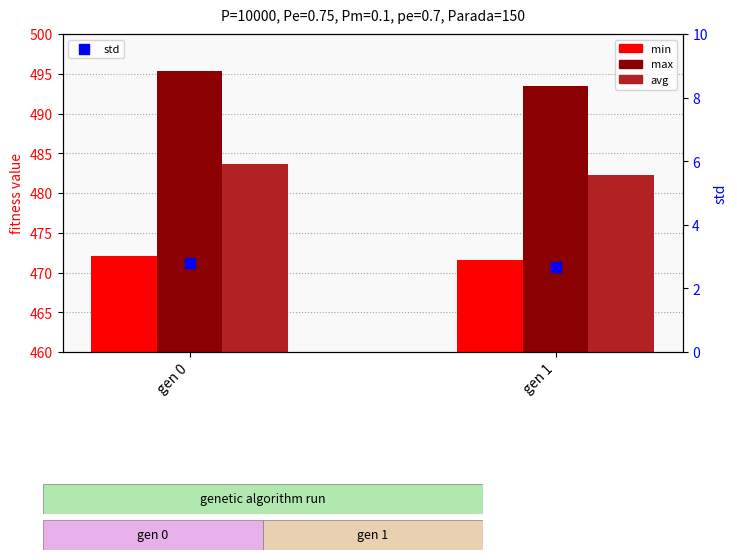

What are all the series names shown in the legend?

min, max, avg, std